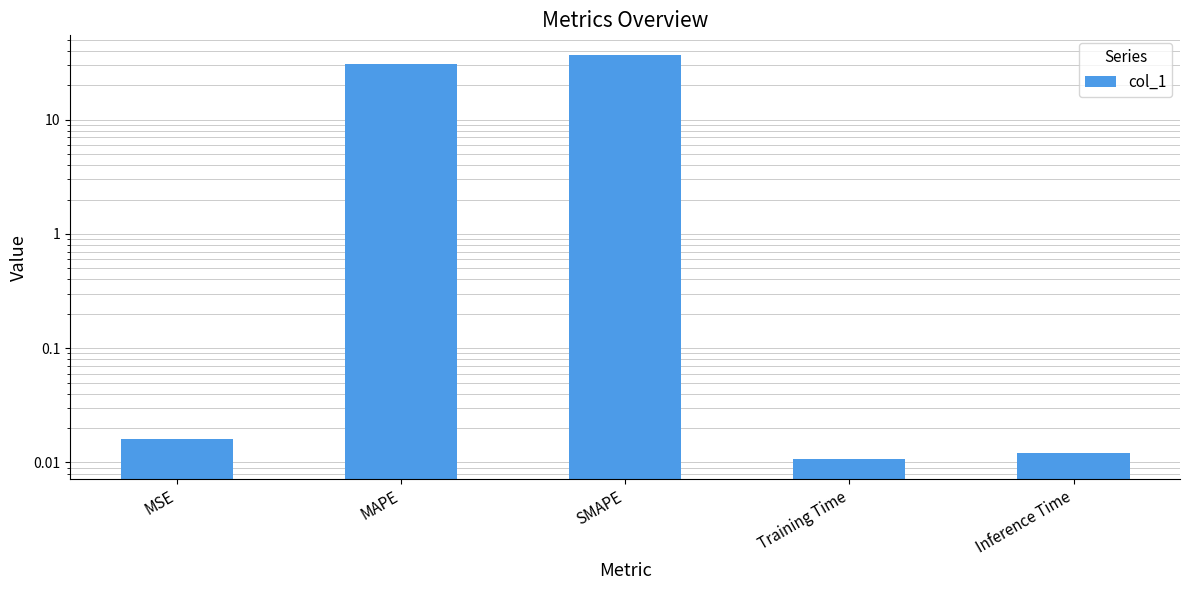

How many bars are there in total?

5